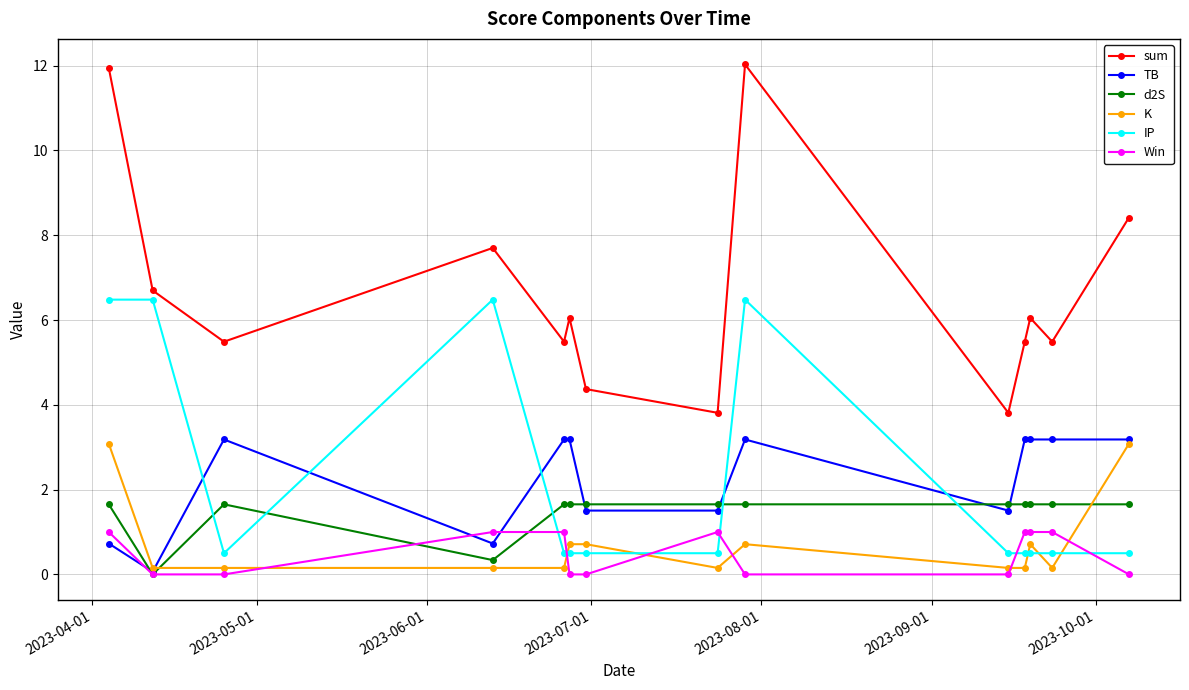

At how many categories does at least one series exceed 8?

3